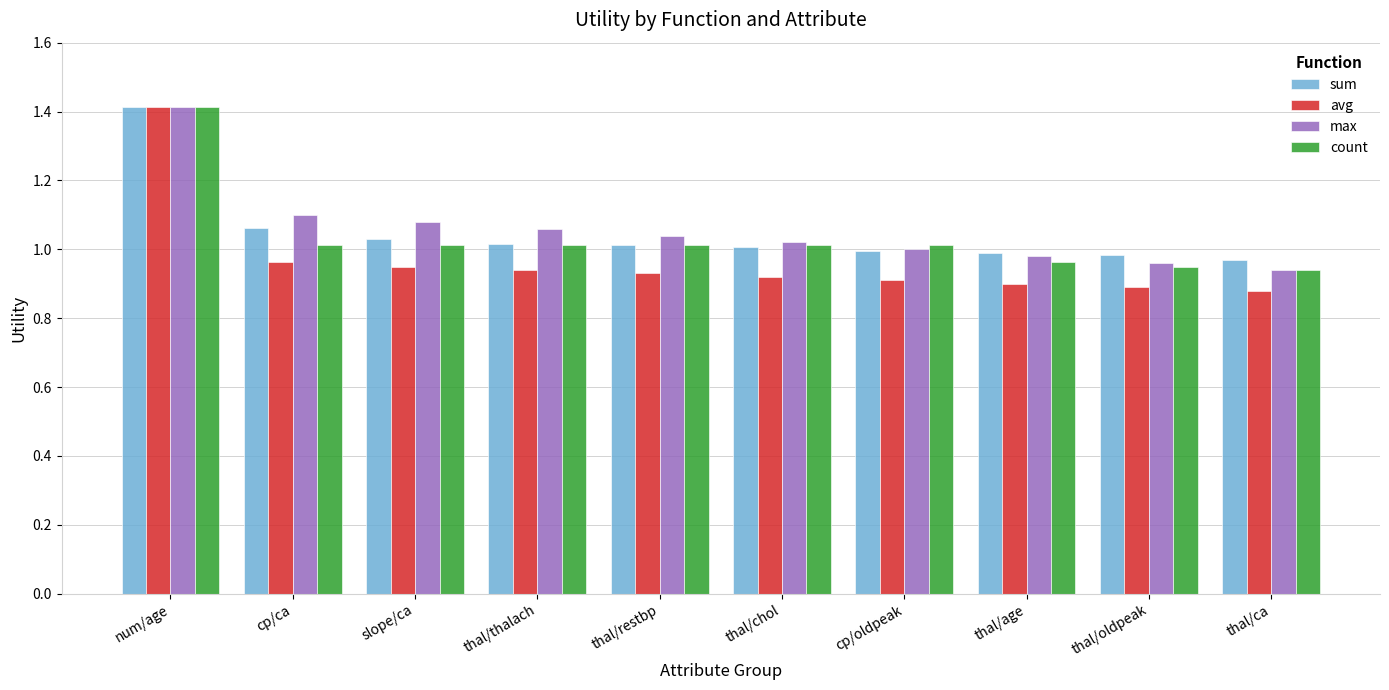

What is the sum of the sum values at thal/thalach and cp/ca?

2.1